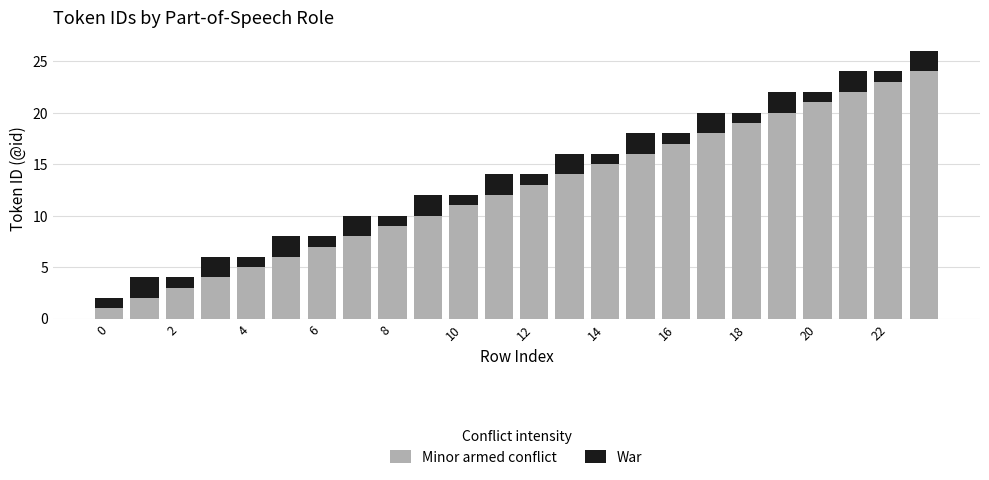

What is the difference between the maximum and minimum values in the Minor armed conflict series?

23